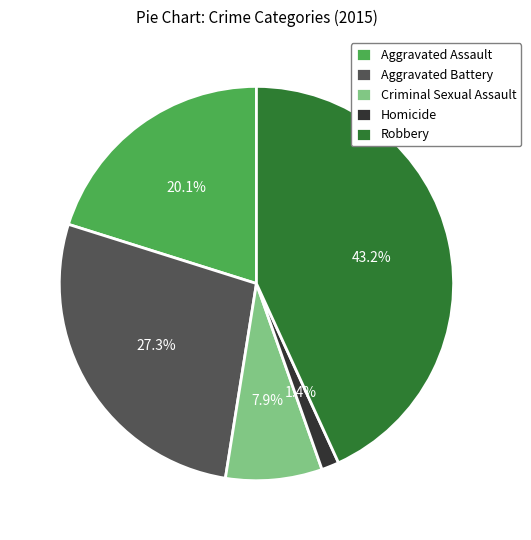

What percentage is NOT represented by Homicide?

98.6%